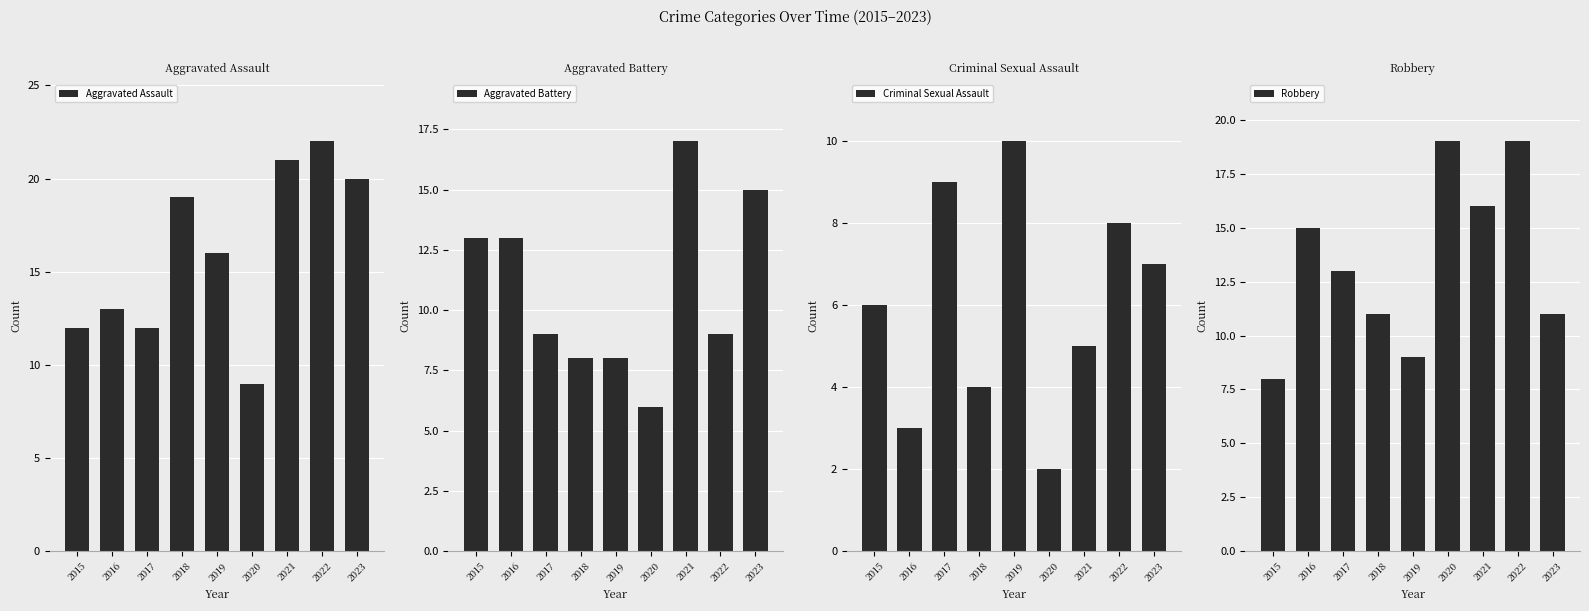

Which series has the largest total across all categories?

Aggravated Assault